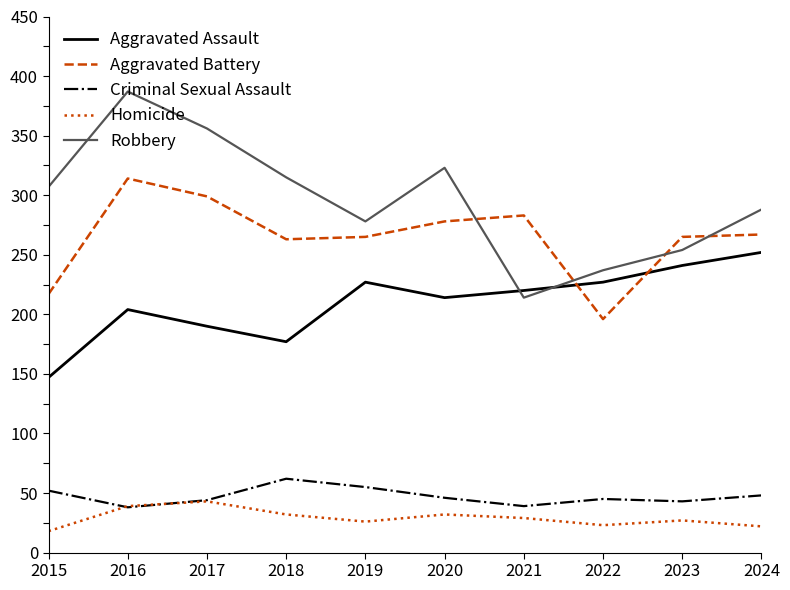

What is the difference between the maximum and minimum values in the Robbery series?

173